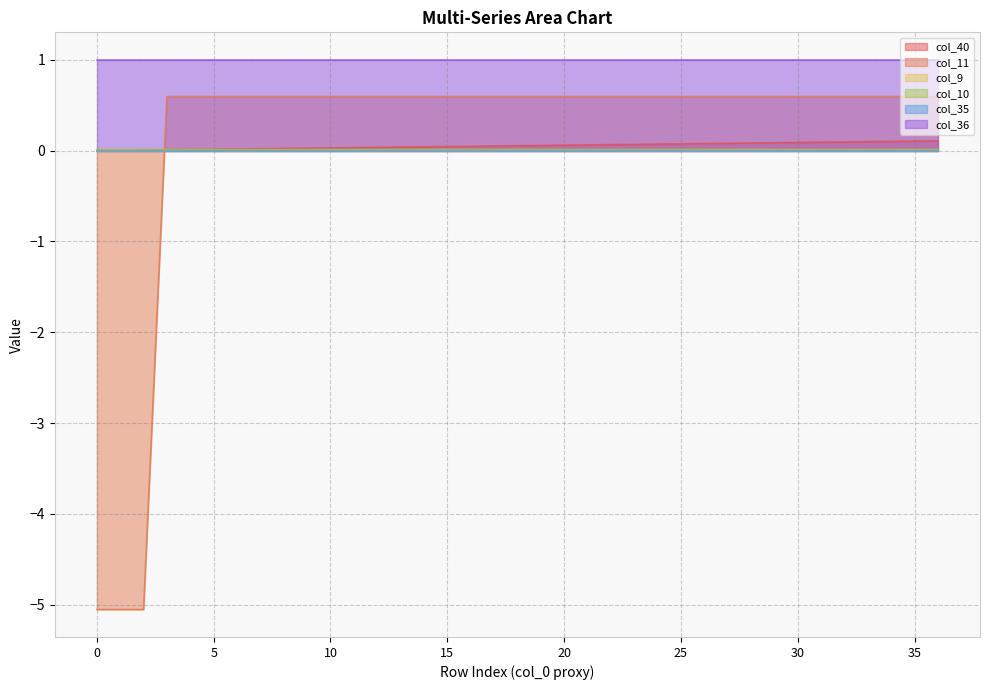

True or false: col_11 has a value of 0.9 at 22.

False